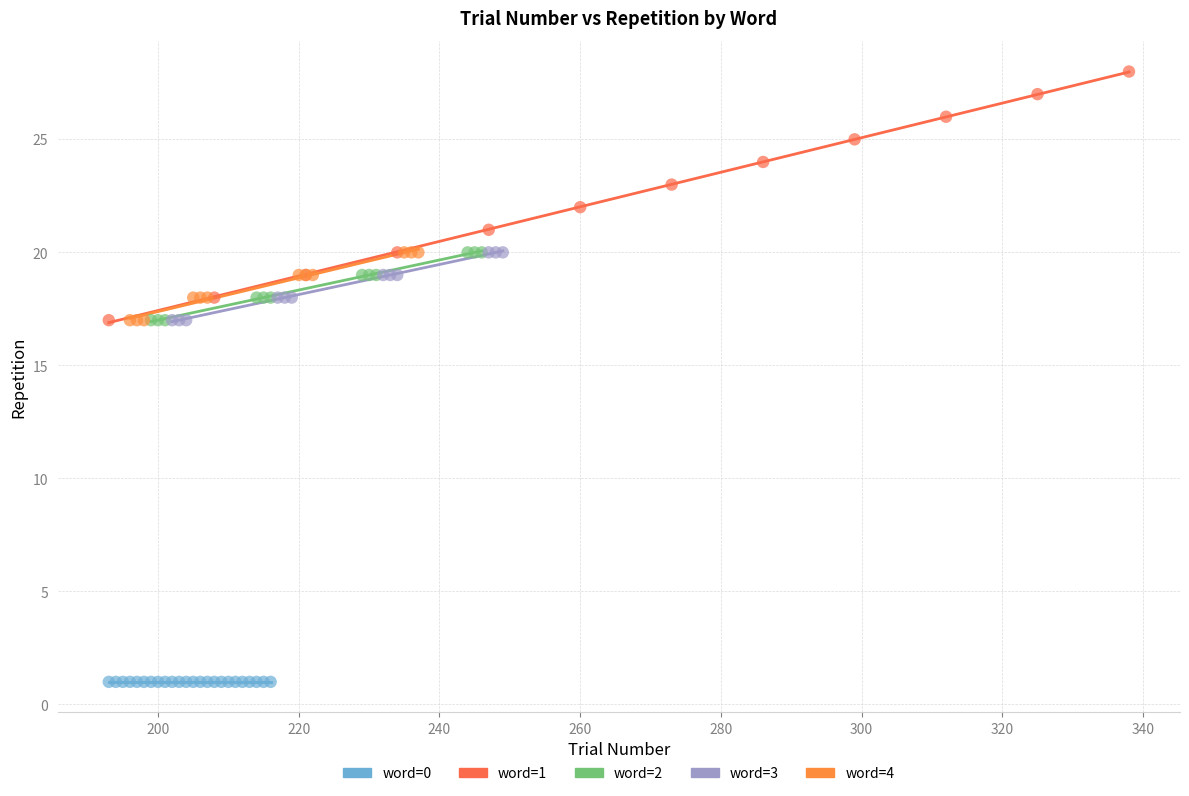

Which series contains the lowest Y value?

word=0